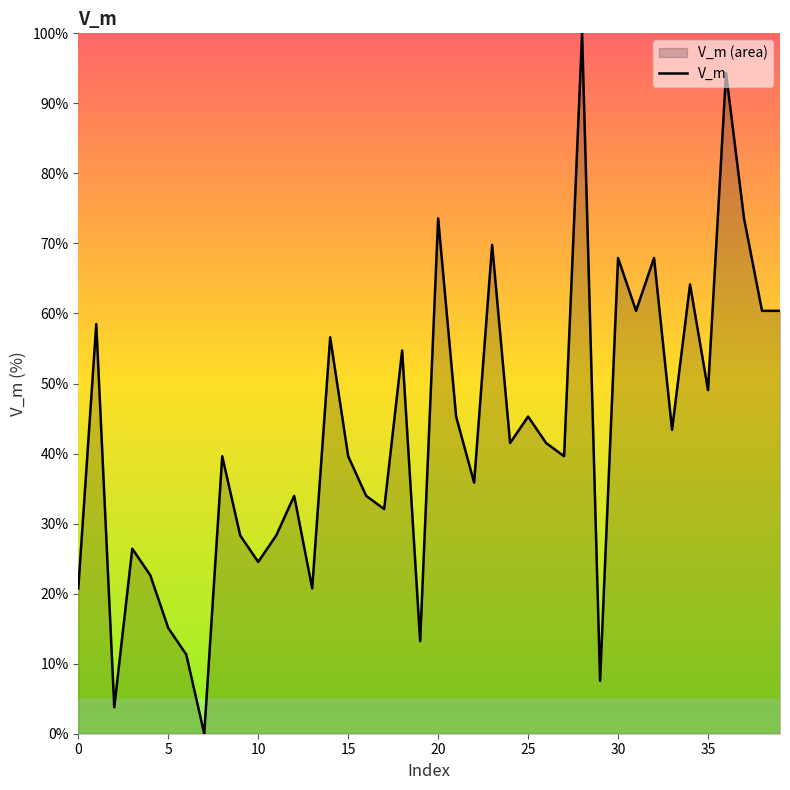

How many interior local valleys (lower than both neighbors) does the data have?

13